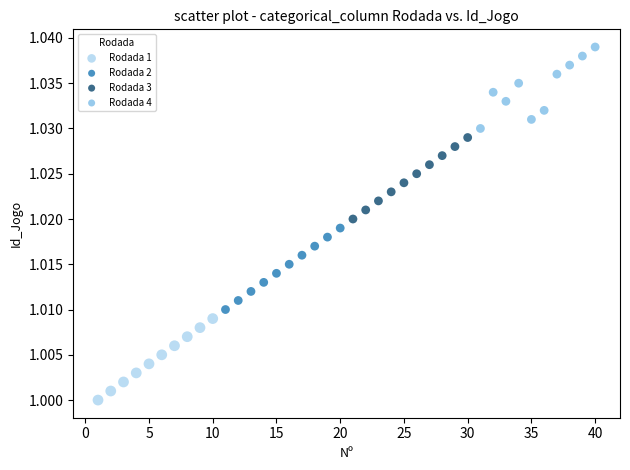

Which series contains the highest Y value?

Rodada 4